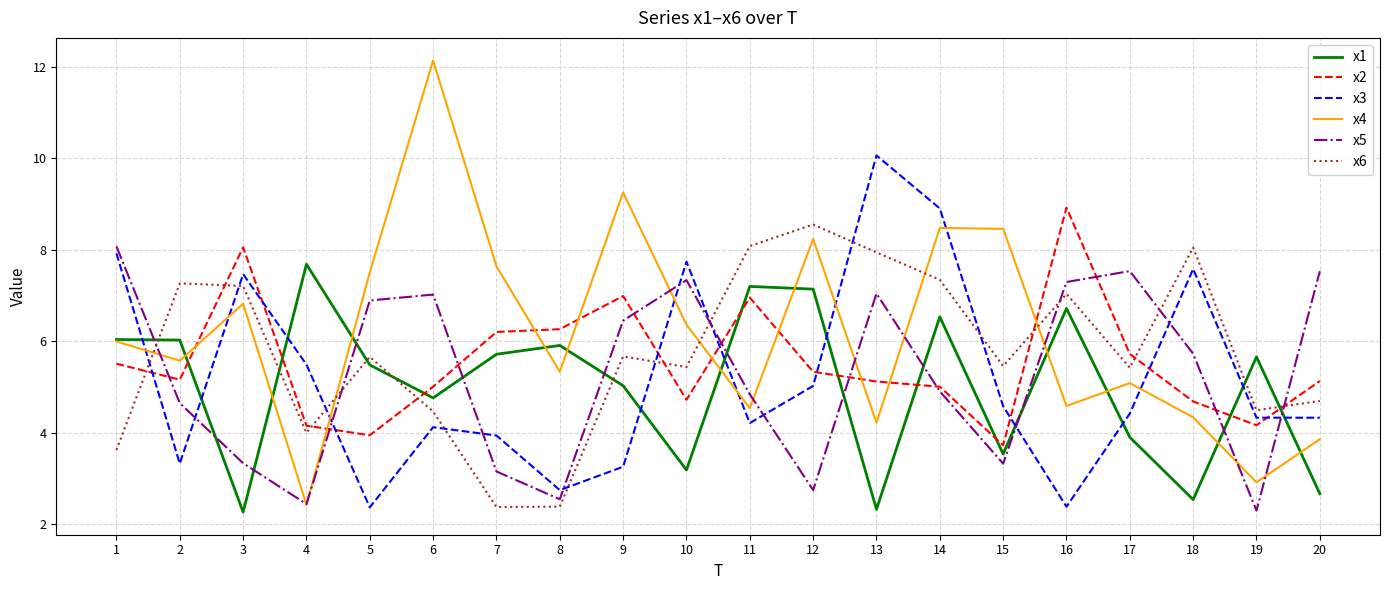

Is it true that x2 equals 3.9 at 3?

False